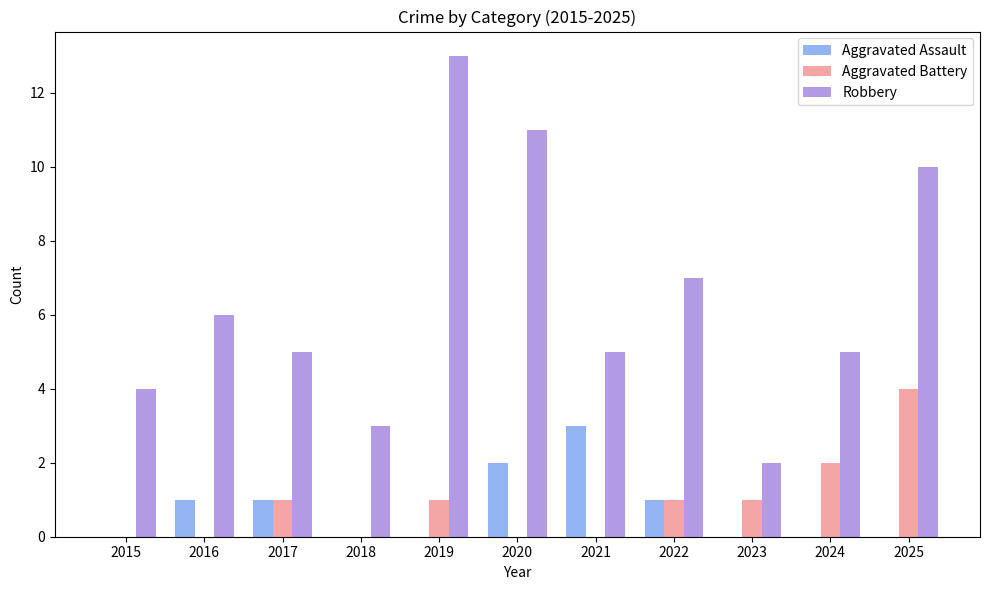

What are all the series names shown in the legend?

Aggravated Assault, Aggravated Battery, Robbery